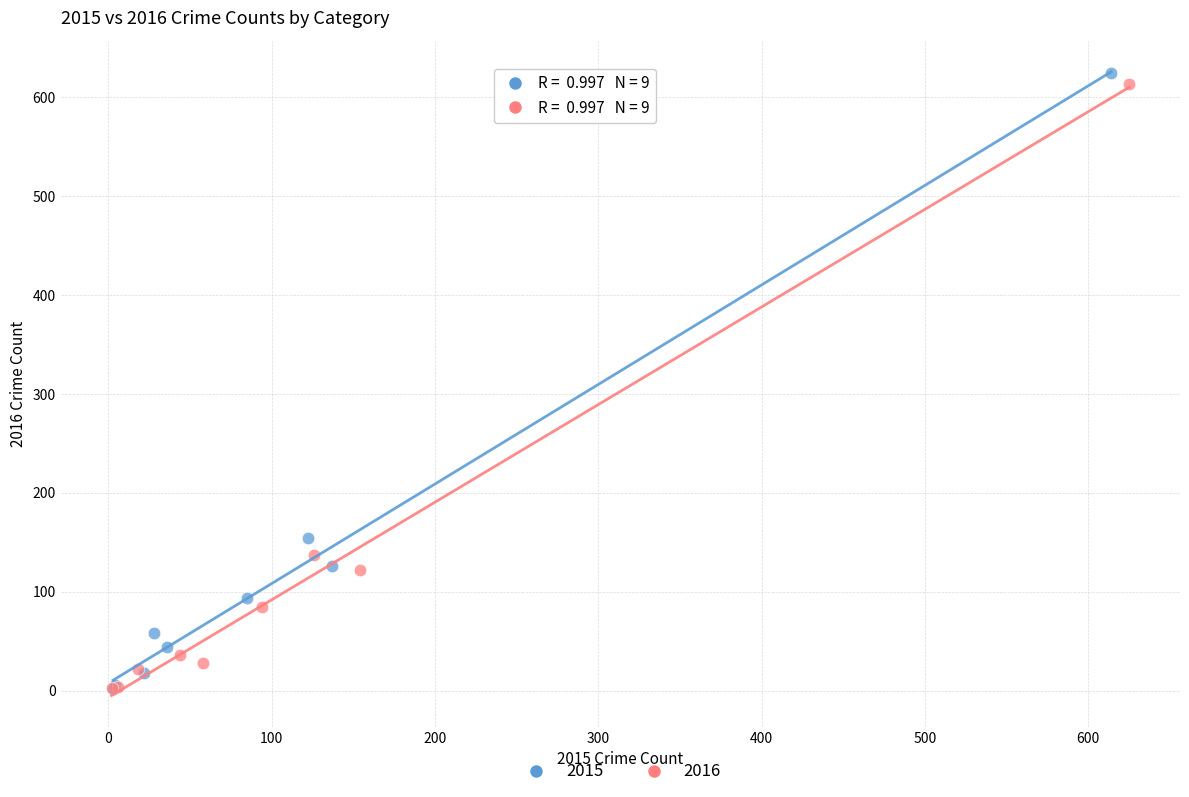

Which series has the largest Y range (max minus min)?

2015